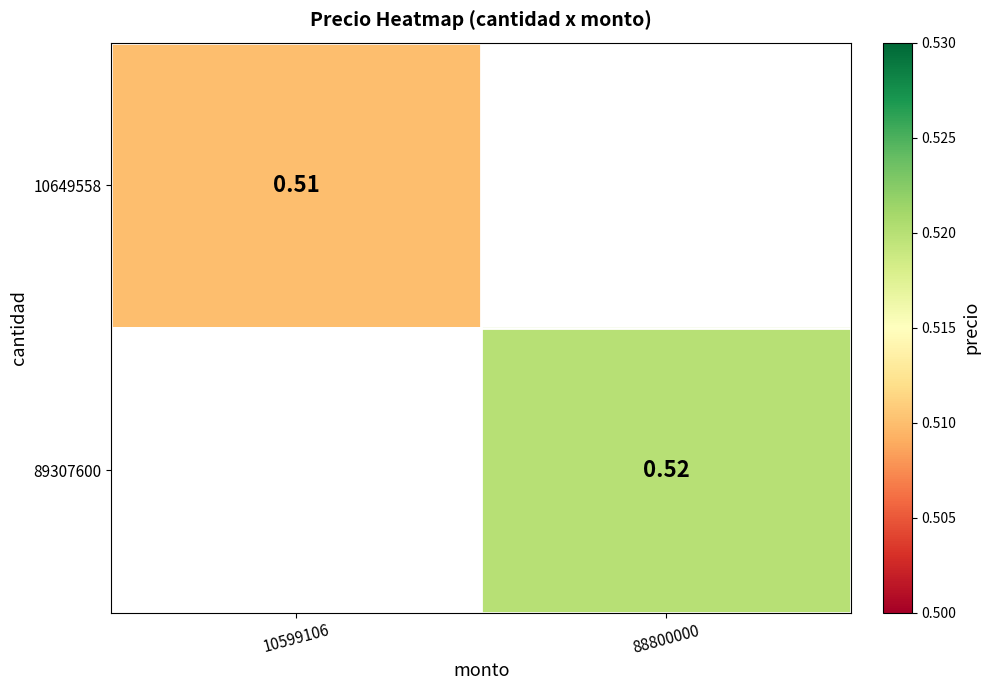

Which series has the widest spread of values?

10649558